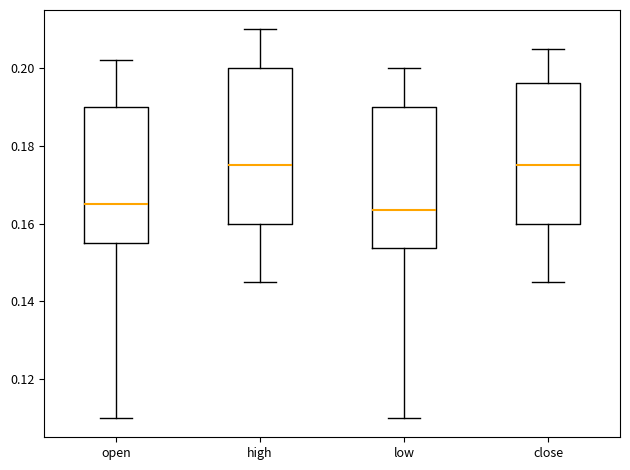

Reading left to right, transcribe this box plot: for each box, give where its median line is, the range the box spans, and where its two whiskers end, as read against the y-axis. The values are not printed on the chart, so give them approximately, as read against the axis.

open: median 0.166, box 0.156 to 0.190, whiskers 0.110 to 0.202
high: median 0.176, box 0.160 to 0.200, whiskers 0.146 to 0.210
low: median 0.164, box 0.154 to 0.190, whiskers 0.110 to 0.200
close: median 0.176, box 0.160 to 0.196, whiskers 0.146 to 0.206